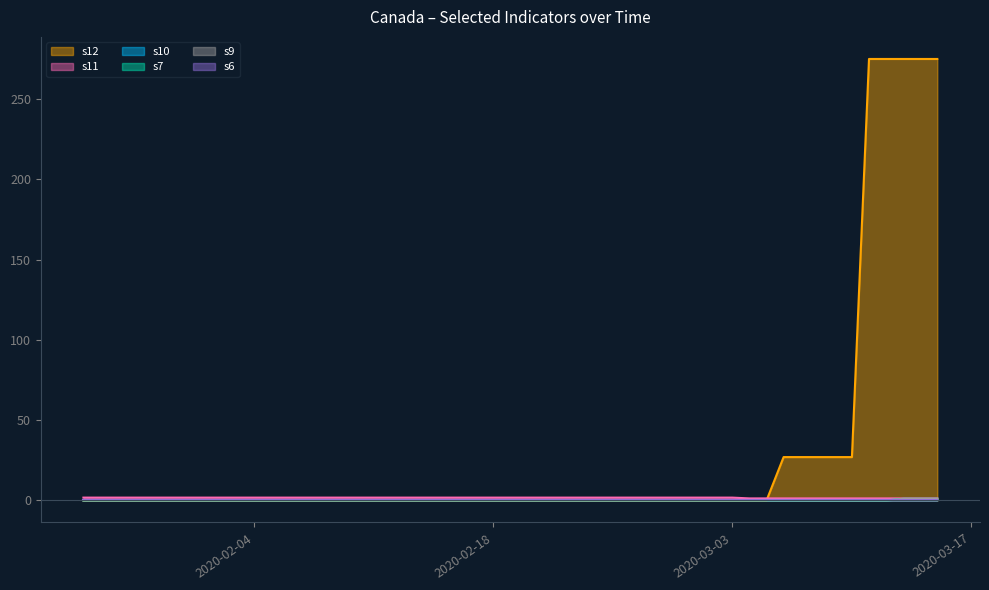

True or false: s7 and s12 intersect in this chart.

False